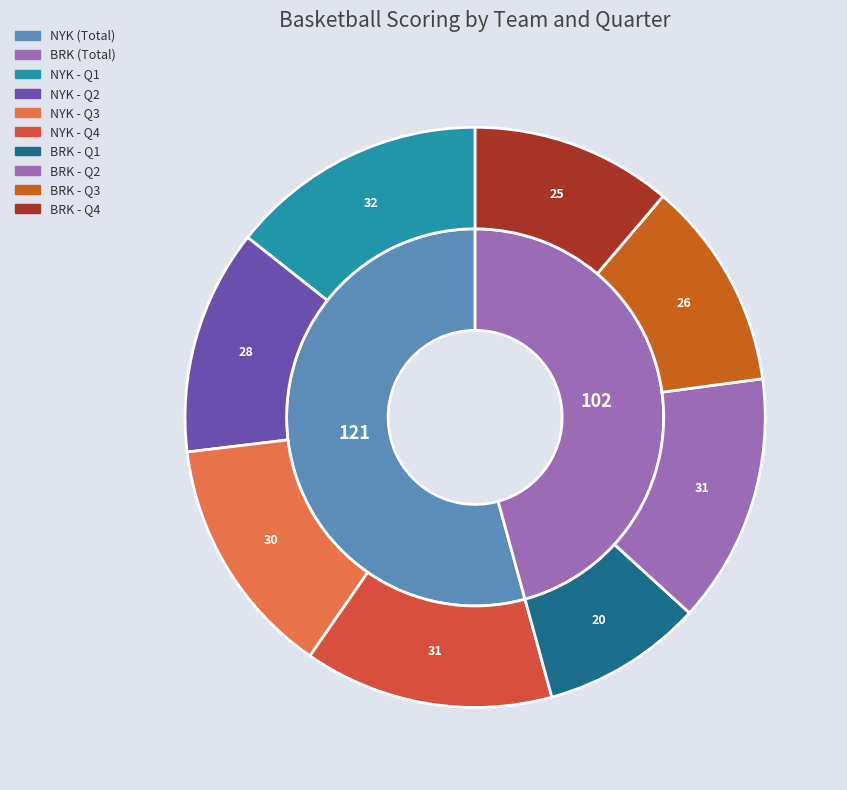

Which series changed the most between NYK and BRK?

Total